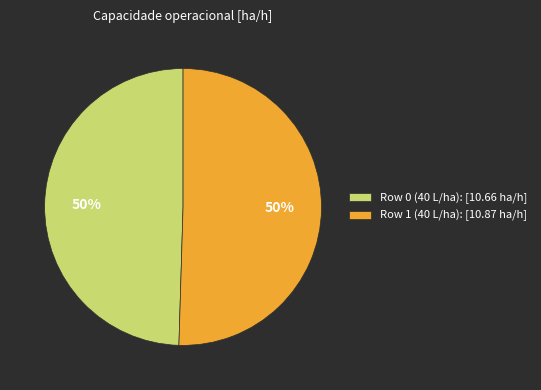

Approximately how many times larger is the value at Row 0 (40 L/ha): [10.66 ha/h] compared to Row 1 (40 L/ha): [10.87 ha/h]?

1.0